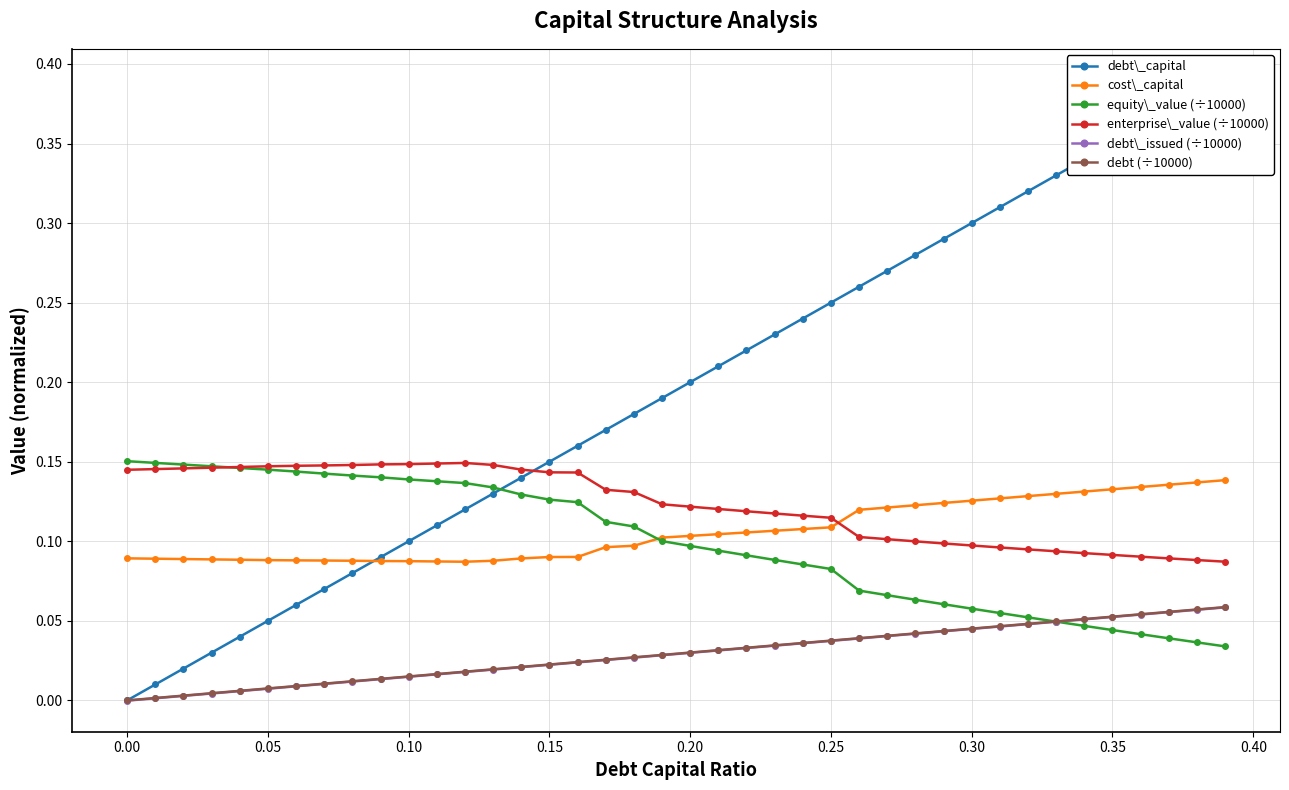

True or false: debt (÷10000) and enterprise\_value (÷10000) intersect in this chart.

False